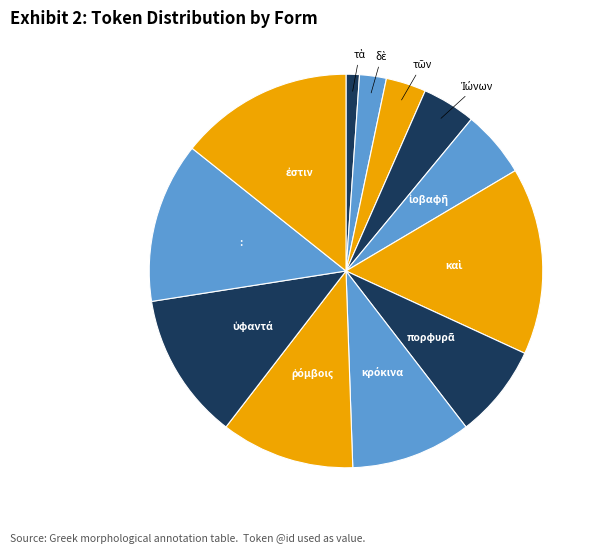

How many slices are in this pie chart?

12